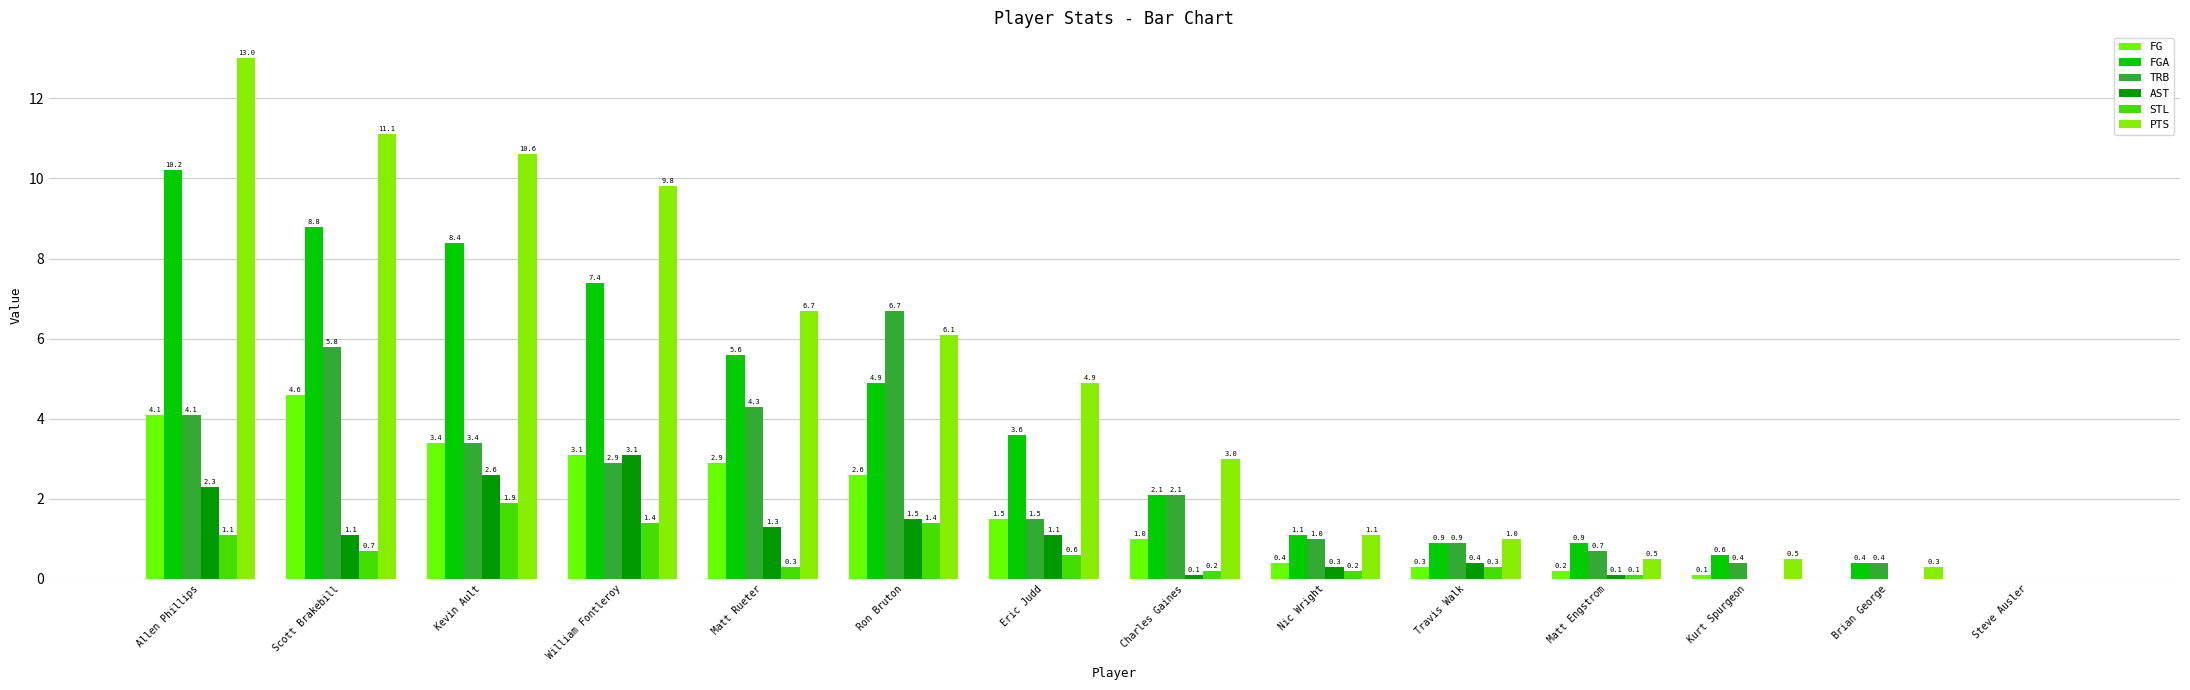

Which has a higher value, Nic Wright or Charles Gaines?

Charles Gaines